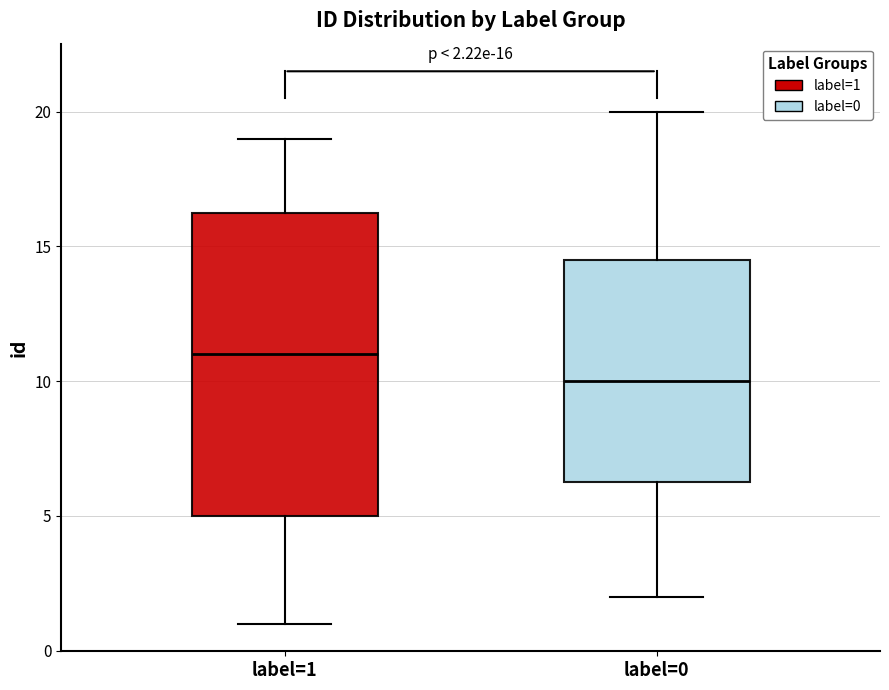

Which box's median line is the highest?

label=1